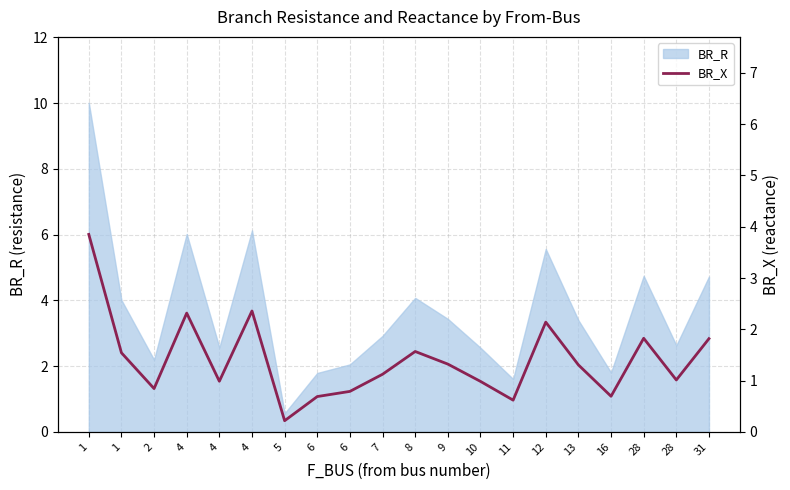

The value at 1 is 5.4. True or false?

False